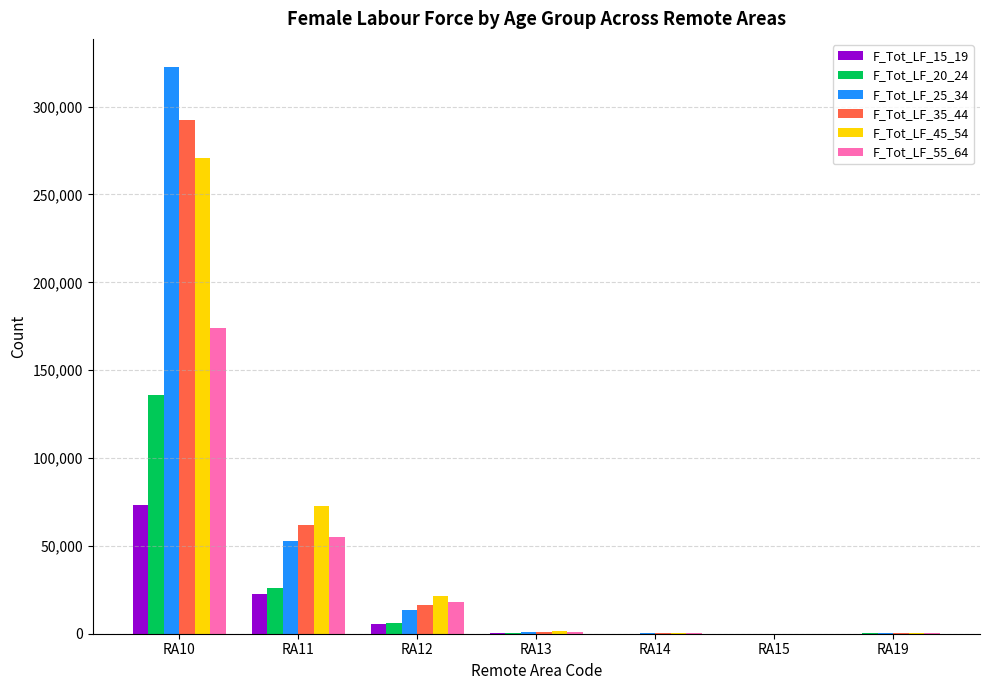

Which category has the highest value in the F_Tot_LF_35_44 series?

RA10